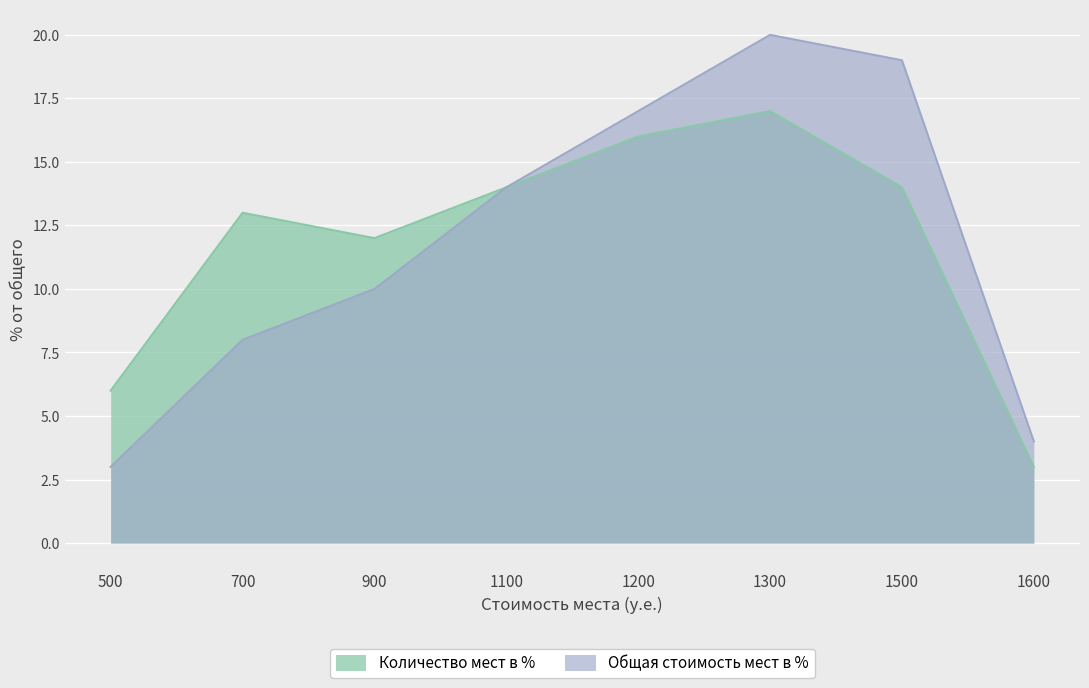

How many data points in Количество мест в % are less than 14?

4